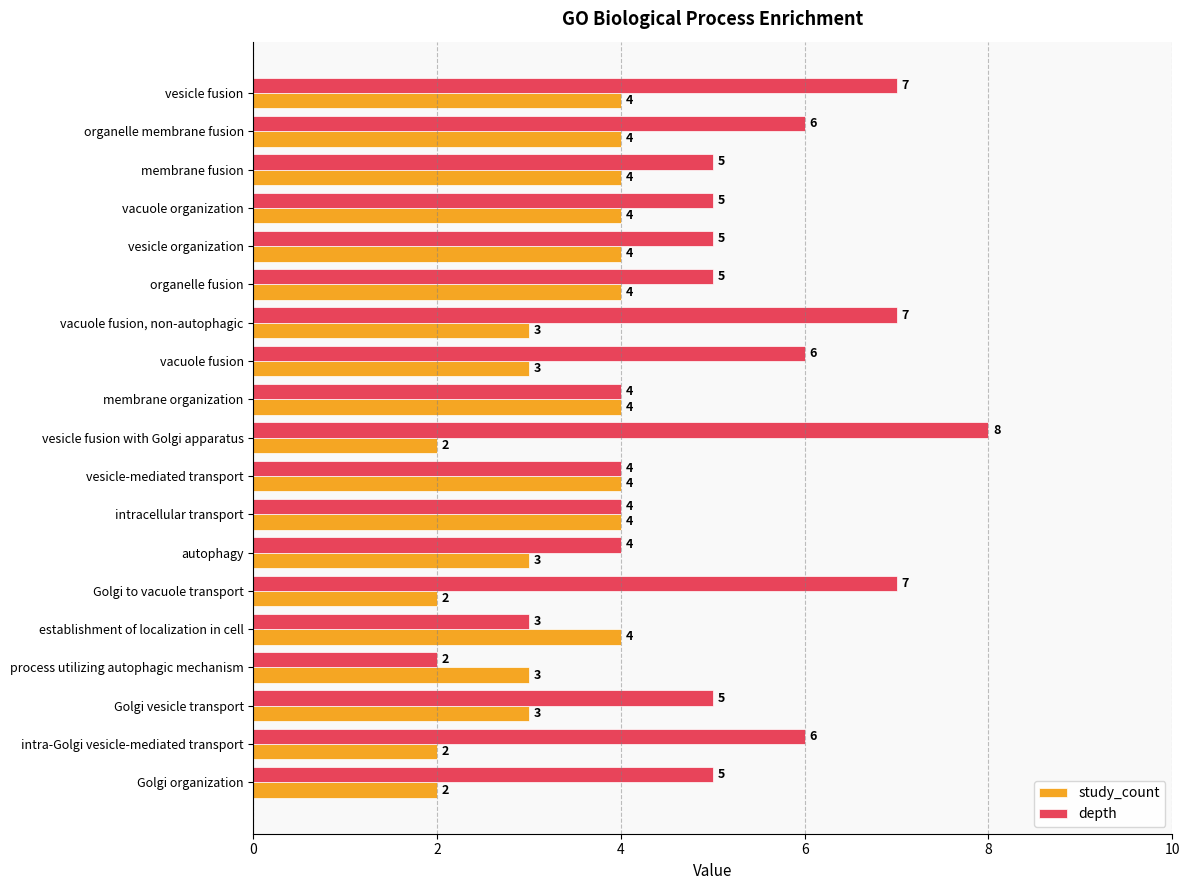

Which series has the largest range (max minus min)?

depth